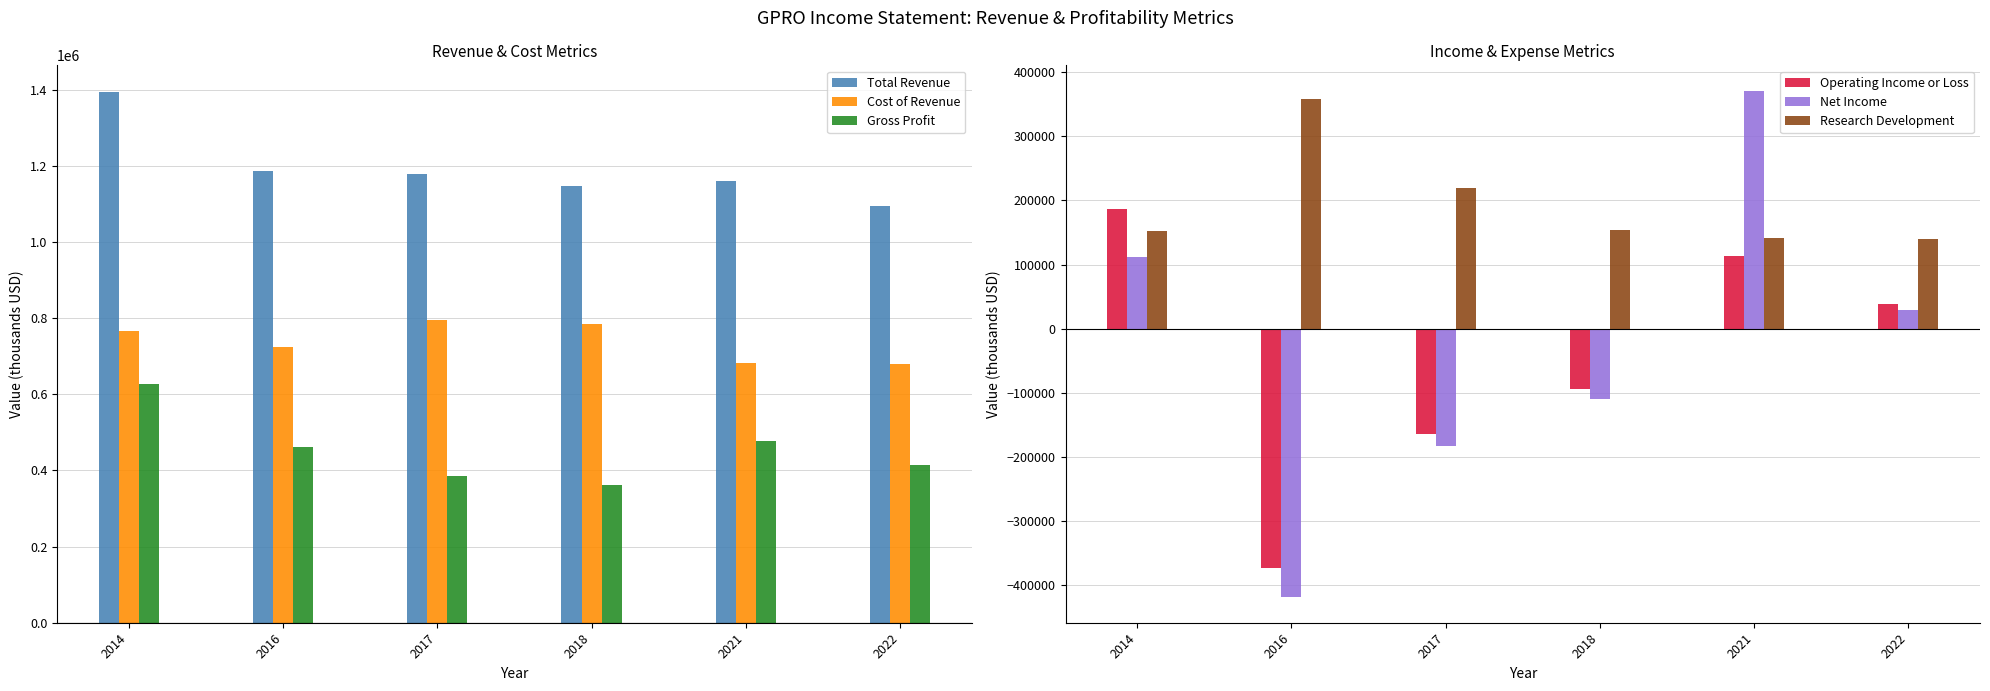

At which label does Gross Profit first exceed 461900?

2014